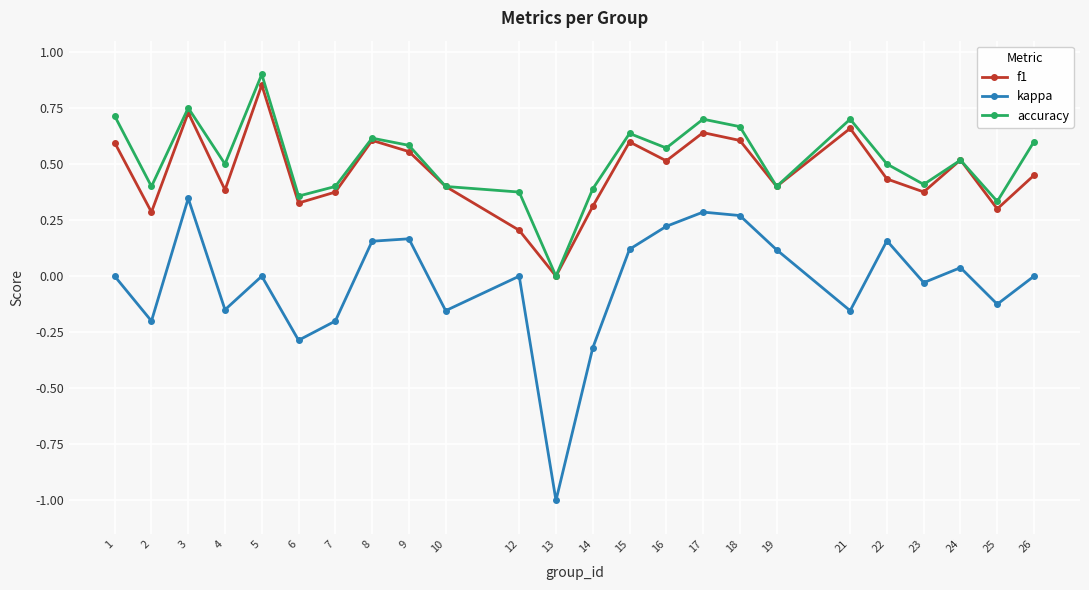

The f1 series shows 0.6 at 9. True or false?

True